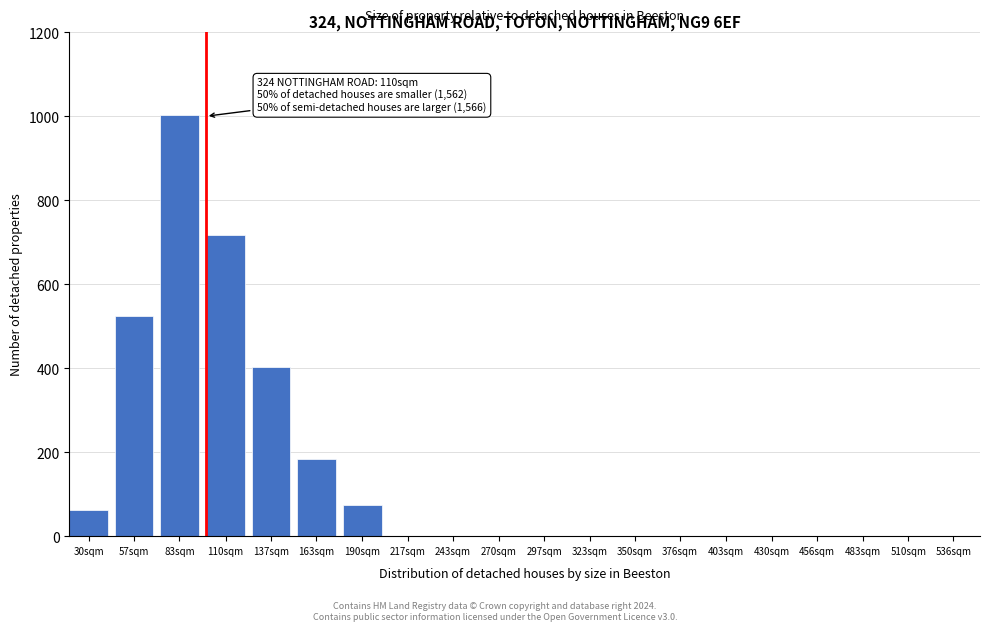

Reading left to right, transcribe all the data shown in this chart.

30sqm=62	57sqm=524	83sqm=1004	110sqm=716	137sqm=403	163sqm=183	190sqm=74	217sqm=0	243sqm=0	270sqm=0	297sqm=0	323sqm=0	350sqm=0	376sqm=0	403sqm=0	430sqm=0	456sqm=0	483sqm=0	510sqm=0	536sqm=0